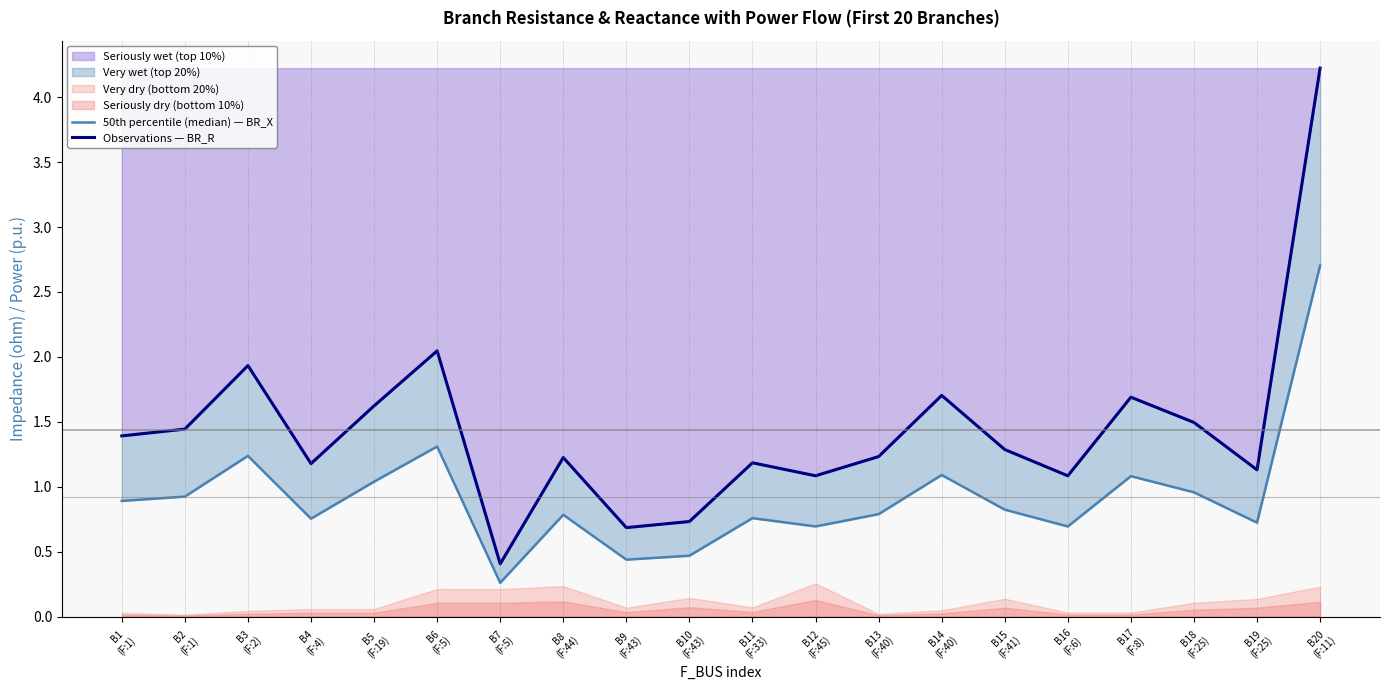

Which series has the widest spread of values?

Observations — BR_R